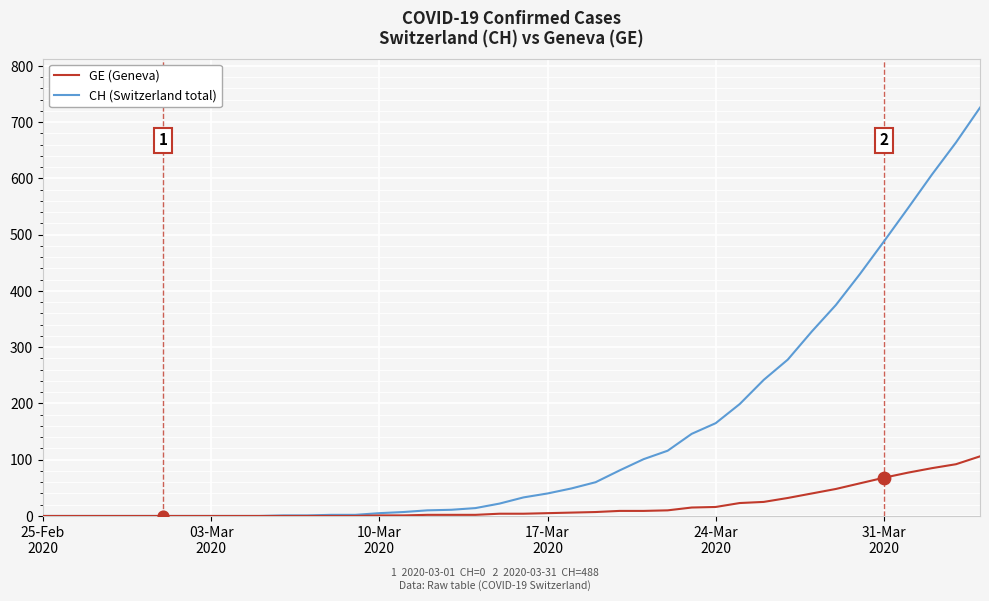

Which series has the widest spread of values?

CH (Switzerland total)